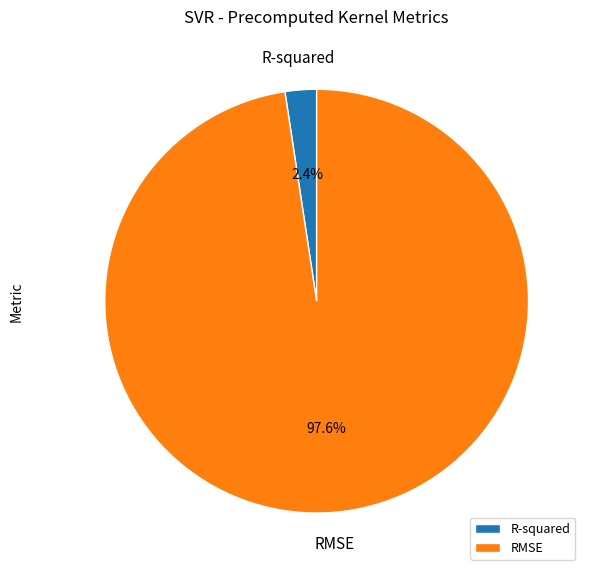

Rank the categories by value from highest to lowest.

RMSE, R-squared